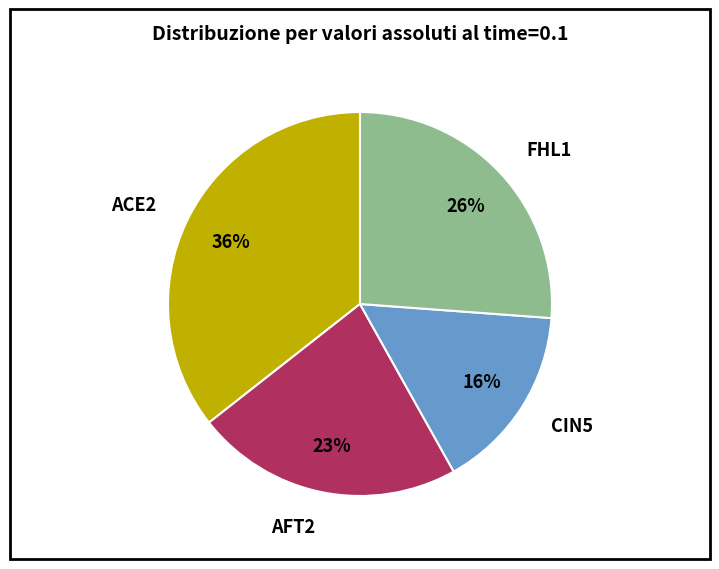

Does any single category account for the majority?

No